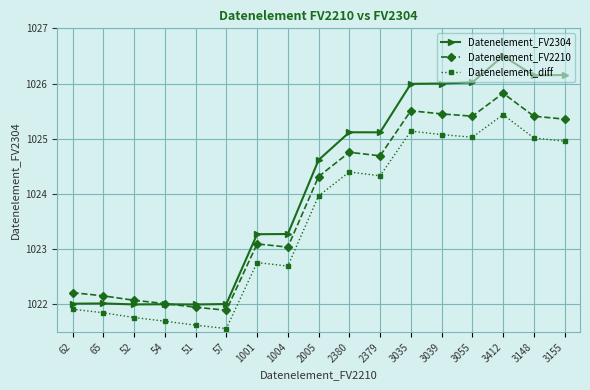

Rank the series by their maximum value, from lowest to highest.

Datenelement_diff, Datenelement_FV2210, Datenelement_FV2304